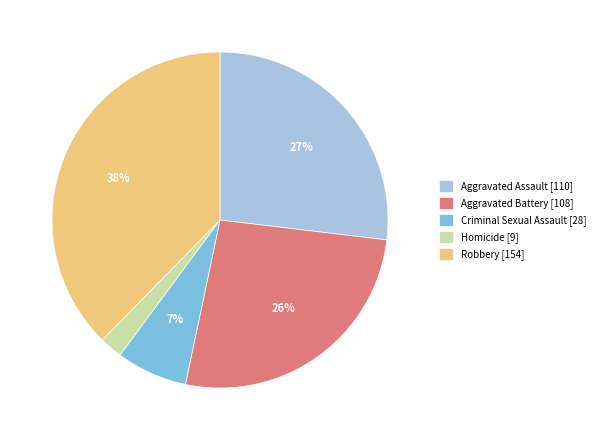

Does any single category account for the majority?

No